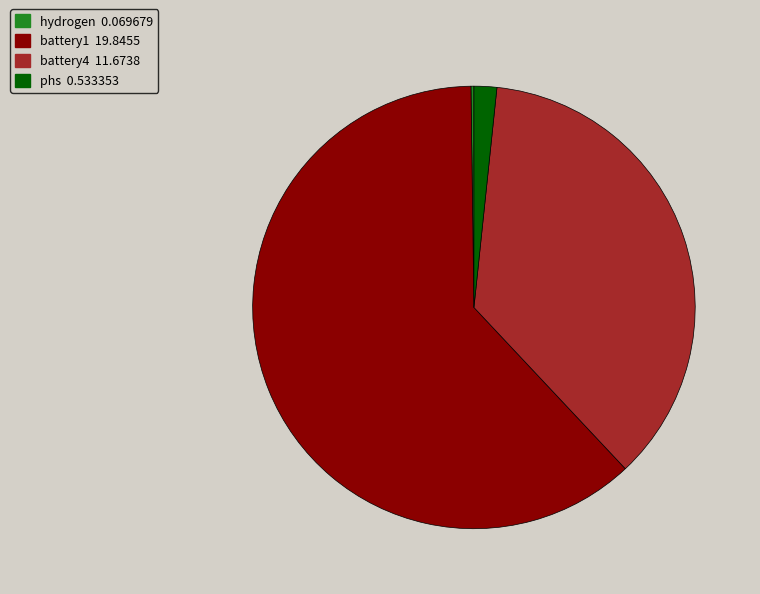

Do battery1 and phs together represent more than half of the pie?

Yes